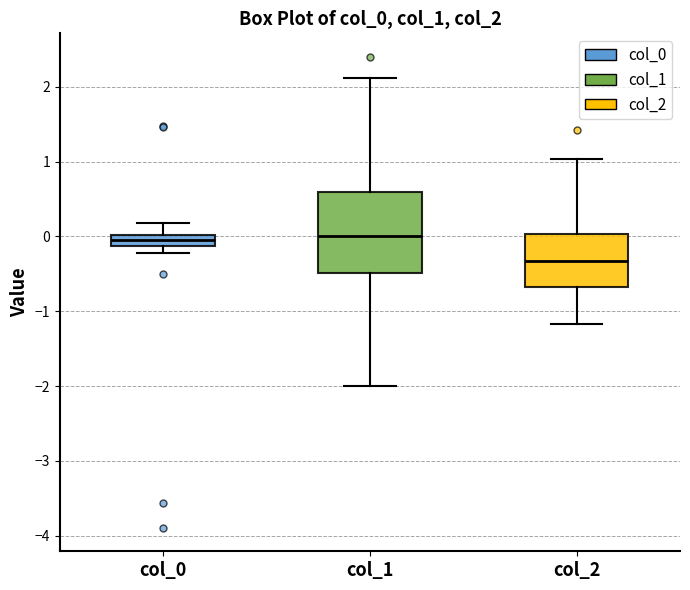

Reading left to right, read every box against the y-axis: the position of its median line, the range the box covers, and the ends of its whiskers. The values are not printed on the chart, so give them approximately, as read against the axis.

col_0: median 0.0 (inside the box), box -0.1 to 0.0, whiskers -0.2 to 0.2
col_1: median 0.0, box -0.5 to 0.6, whiskers -2.0 to 2.1
col_2: median -0.3, box -0.7 to 0.0, whiskers -1.2 to 1.0